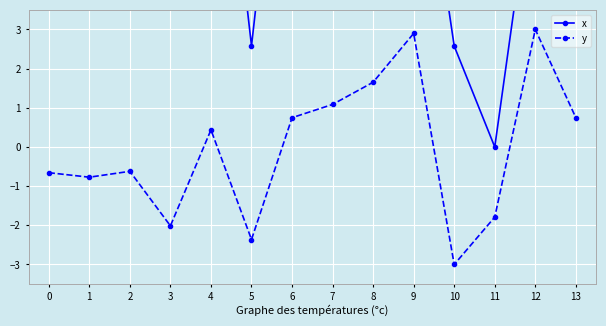

How many data points in x are above 9?

8